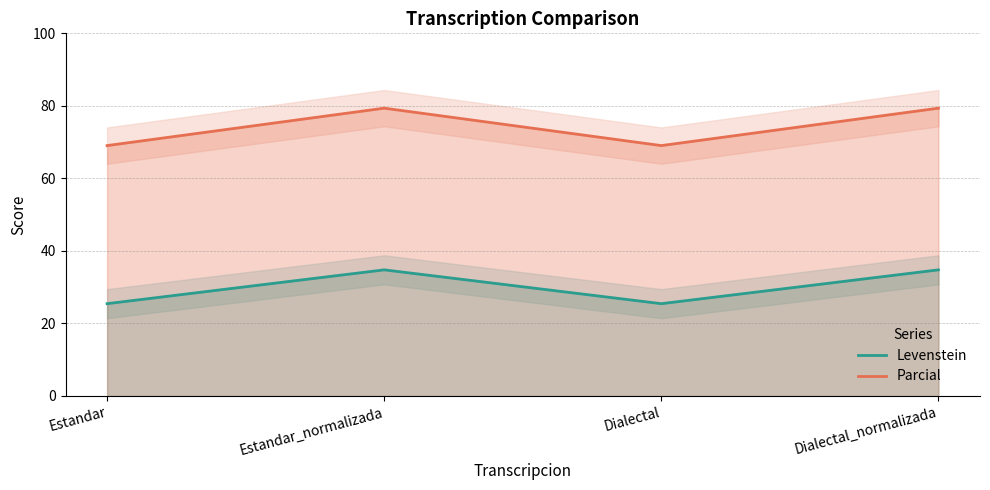

What is the label of the 4th point from the right?

Estandar